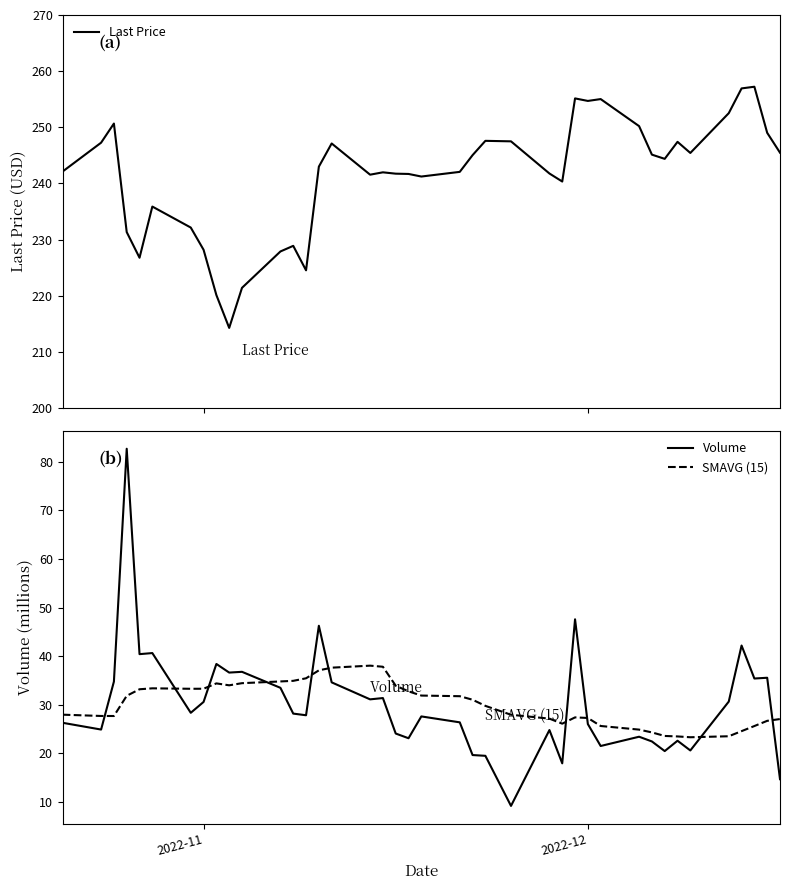

Does the chart have visible grid lines?

No